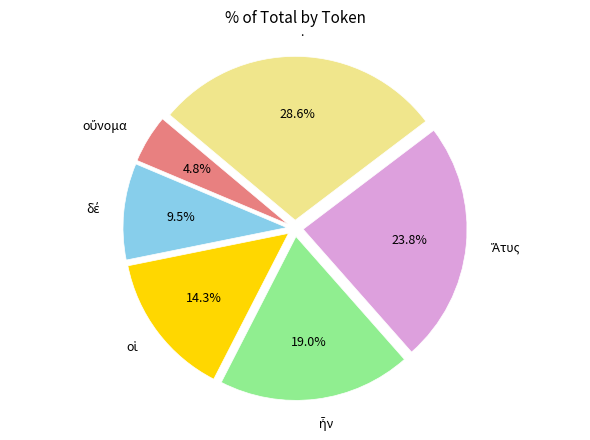

How much of the chart is everything except .?

71.4%